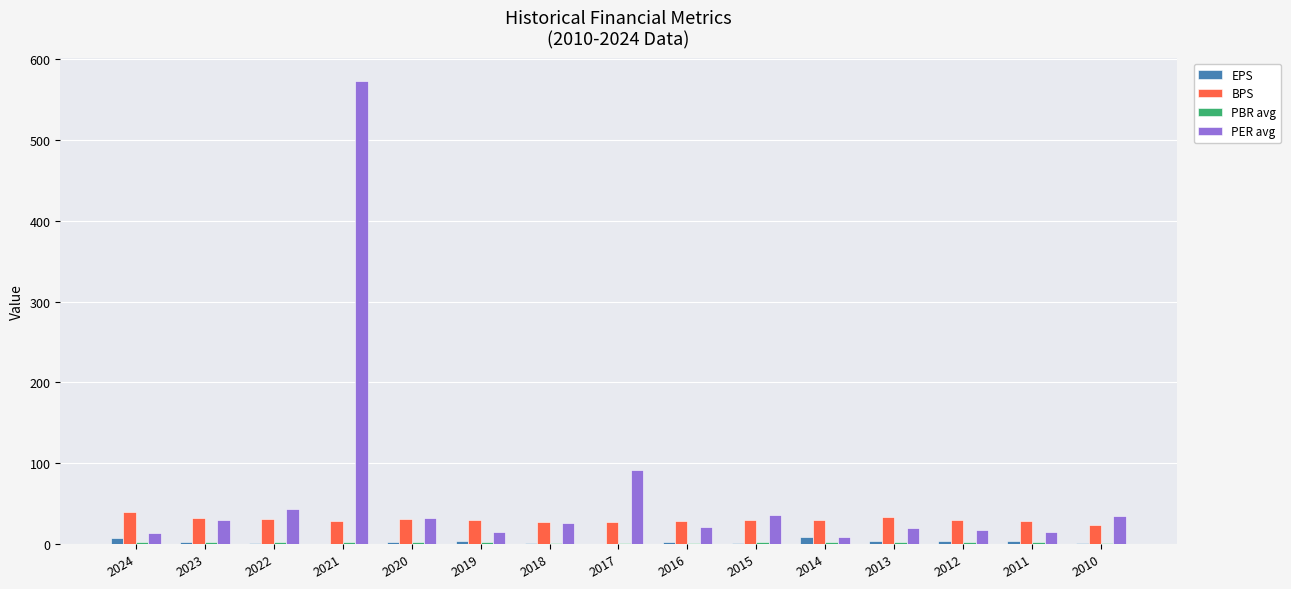

What is the total value across all series at 2024?

64.2